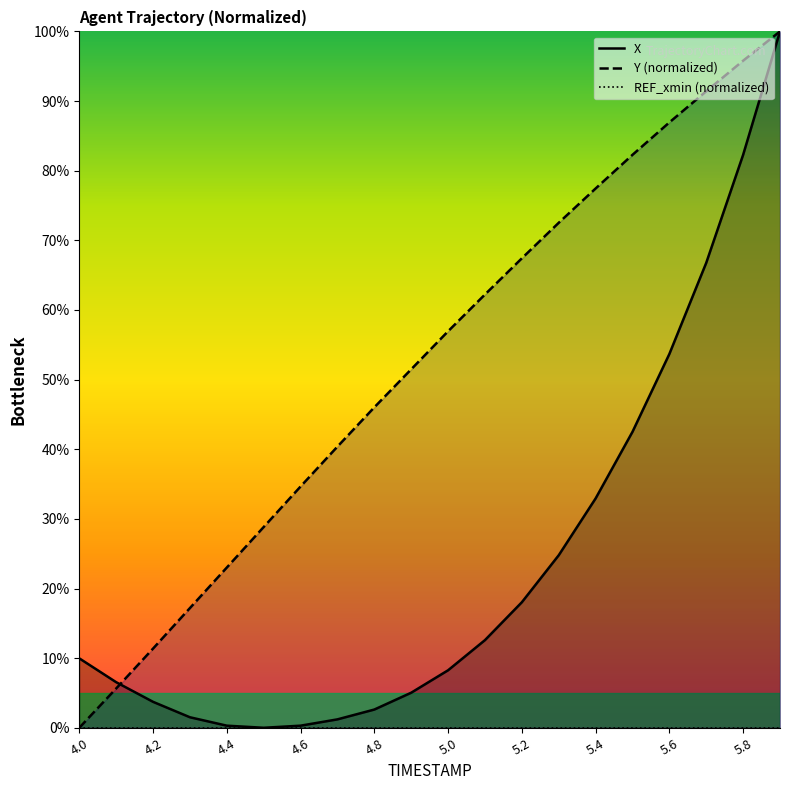

True or false: REF_xmin (normalized) and Y (normalized) cross at least once.

False